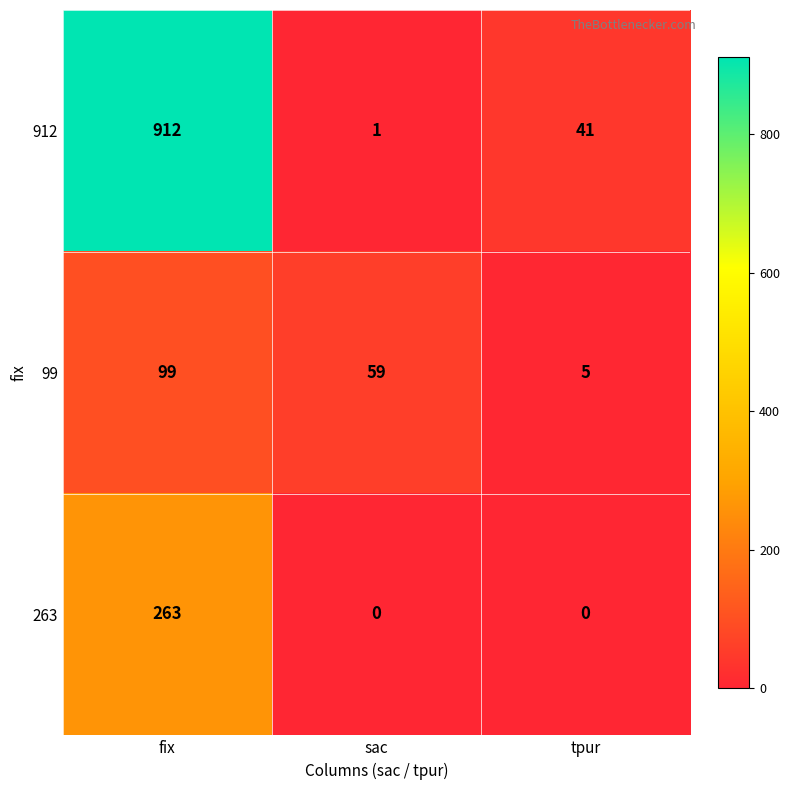

Count the number of data series in this chart.

3